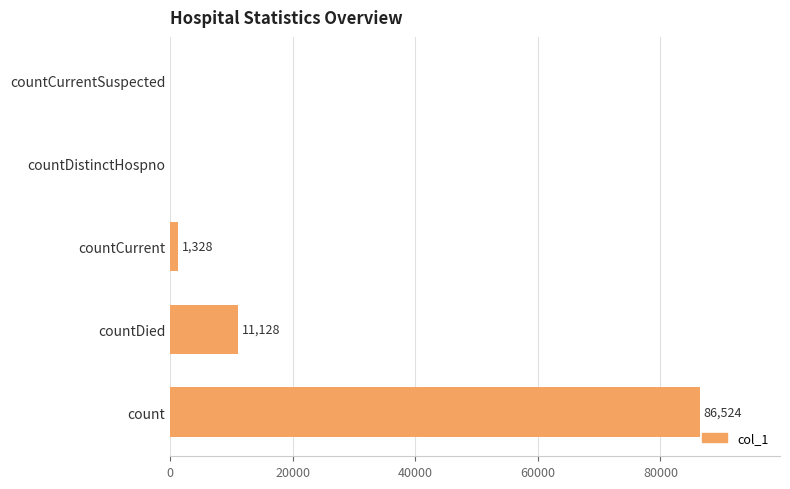

Between countCurrent and countDied, which is larger?

countDied